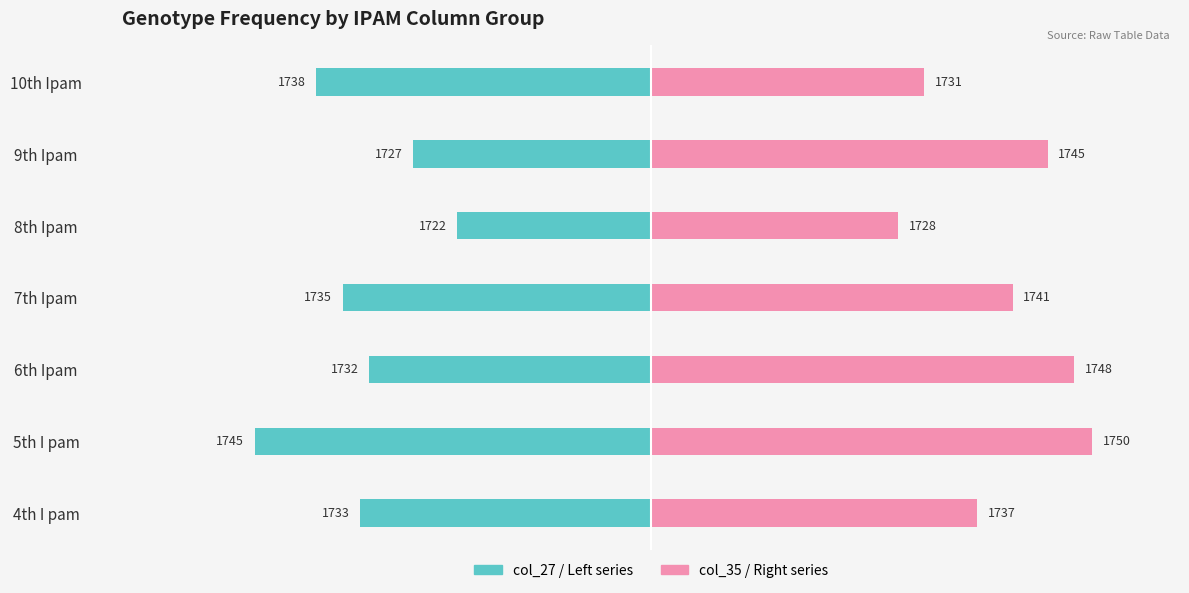

Which series has the widest spread of values?

col_27 (Left)